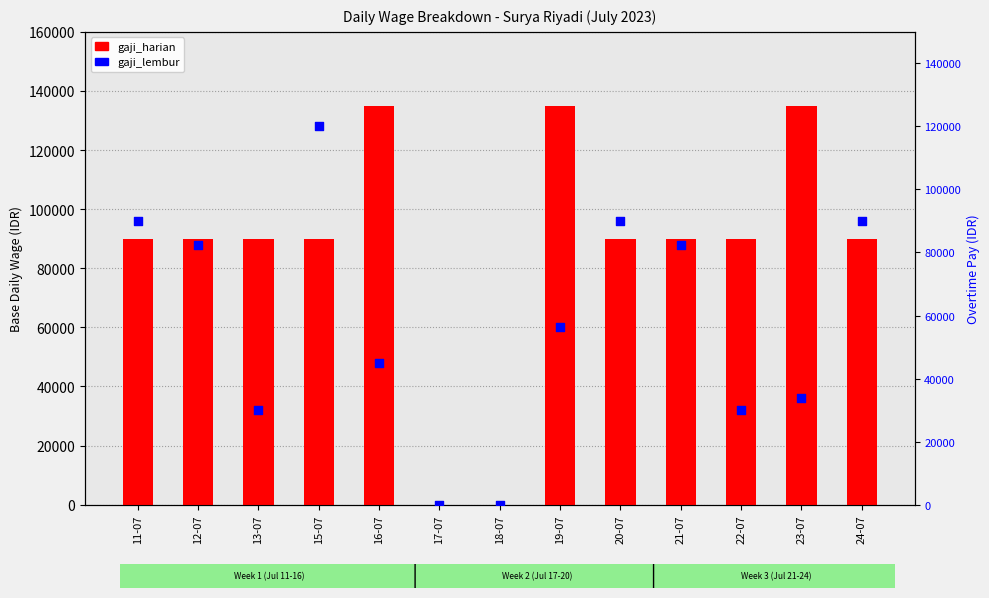

At how many categories does at least one series exceed 127352?

3